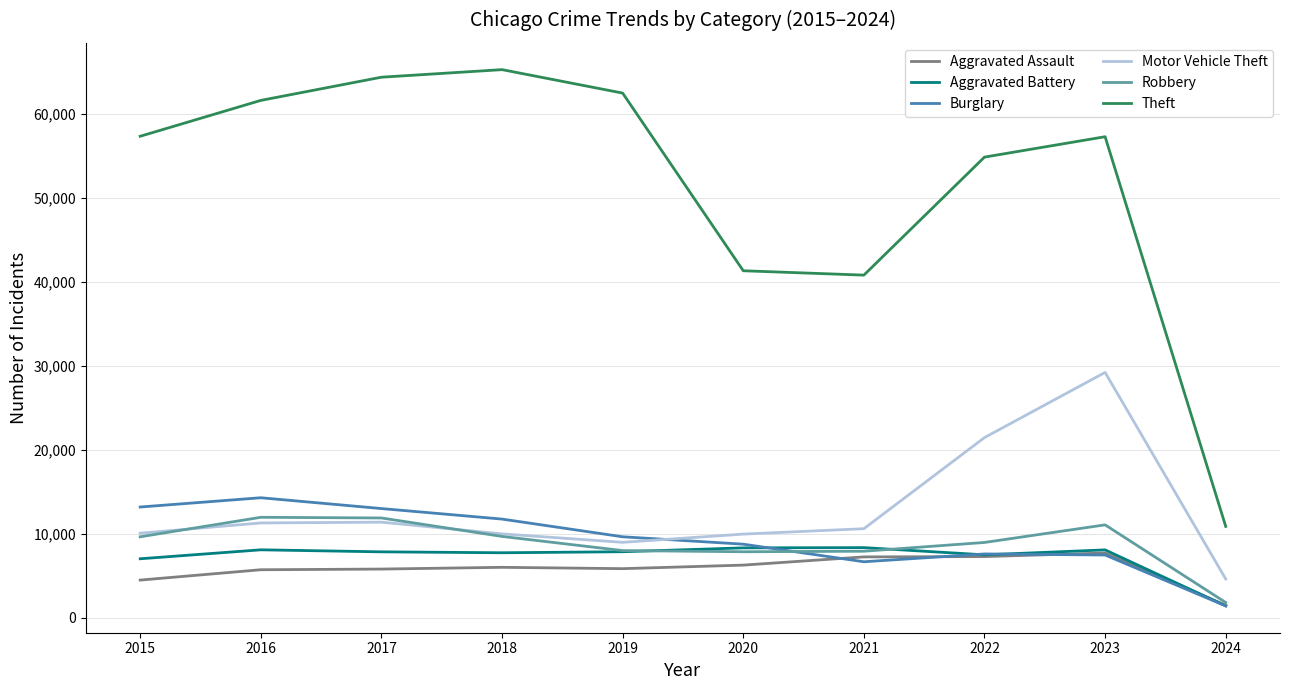

True or false: Theft and Motor Vehicle Theft cross at least once.

False